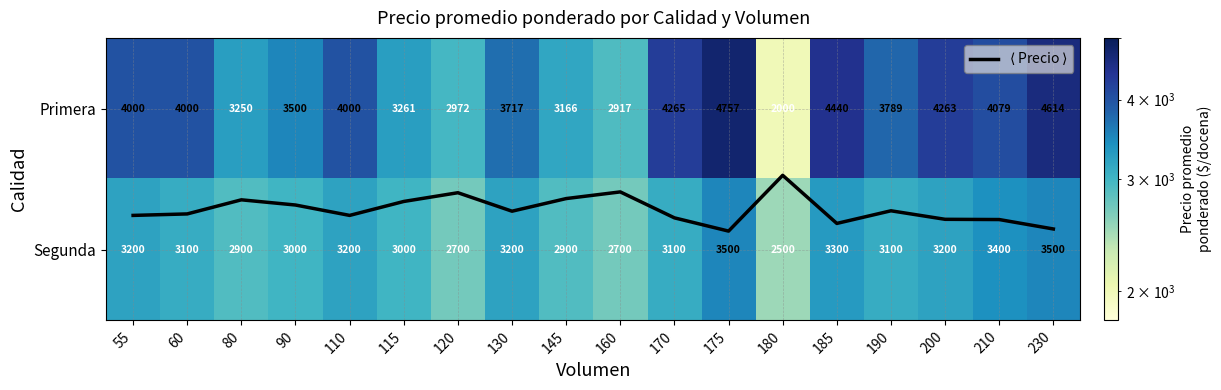

How many $\langle$ Precio $\rangle$ values are between 0 and 1?

18